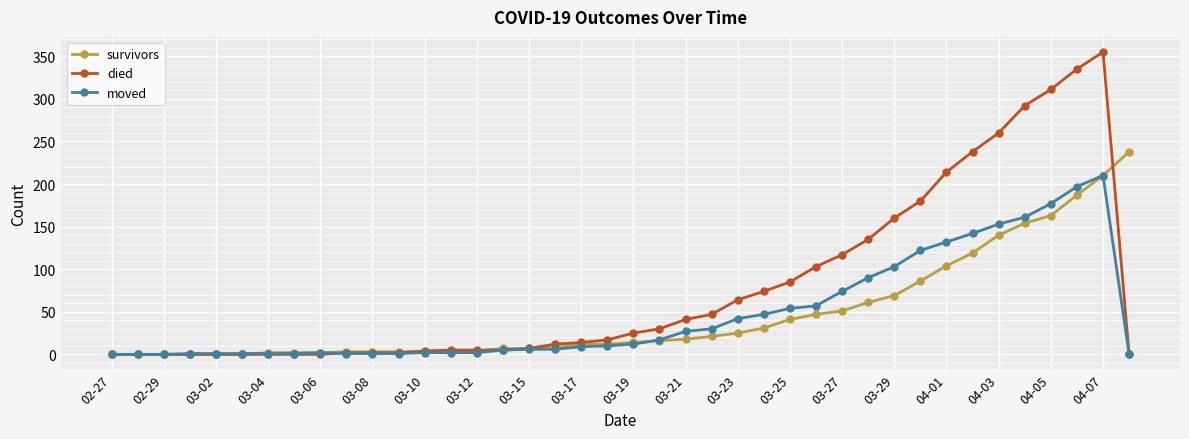

Which series has the largest total across all categories?

died